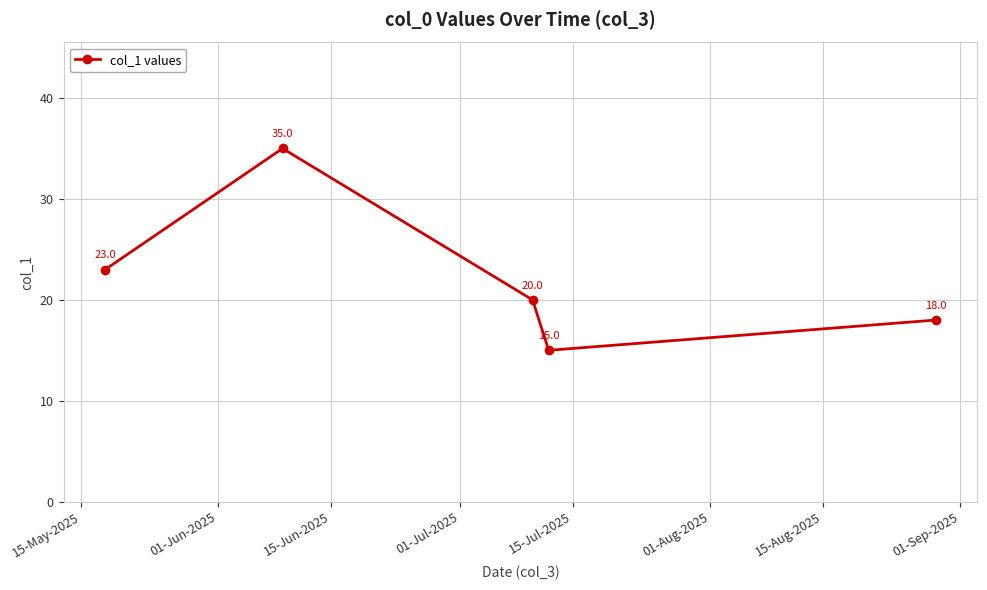

Reading left to right, transcribe all the data shown in this chart.

23	35	20	15	18